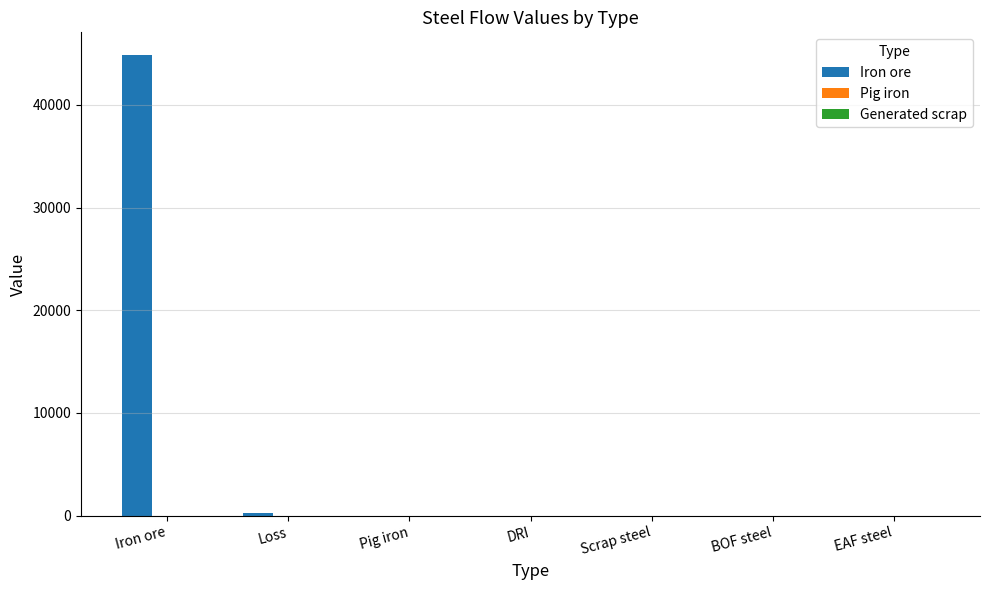

The chart shows a value of 0.0 at DRI. True or false?

True